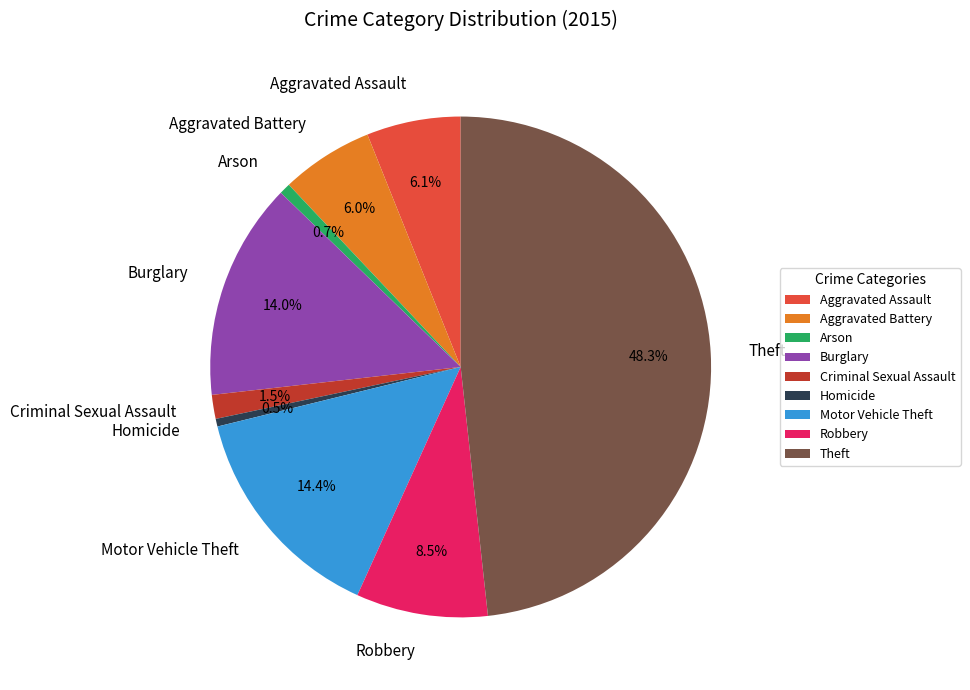

What percentage is the Theft slice, to the nearest percent?

48%